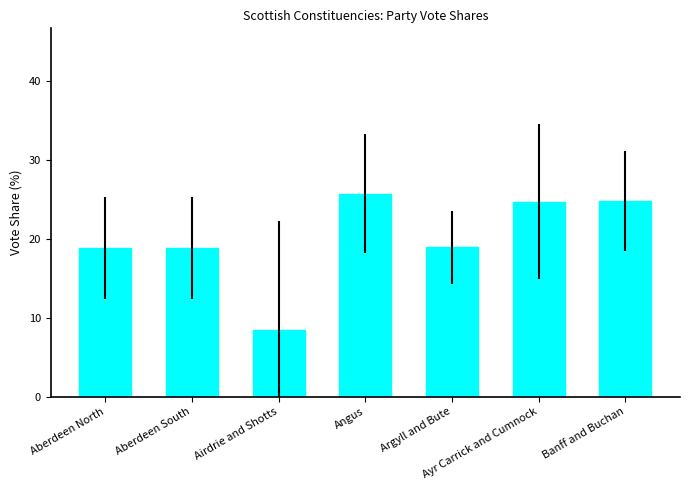

What is the greatest value displayed?

25.8